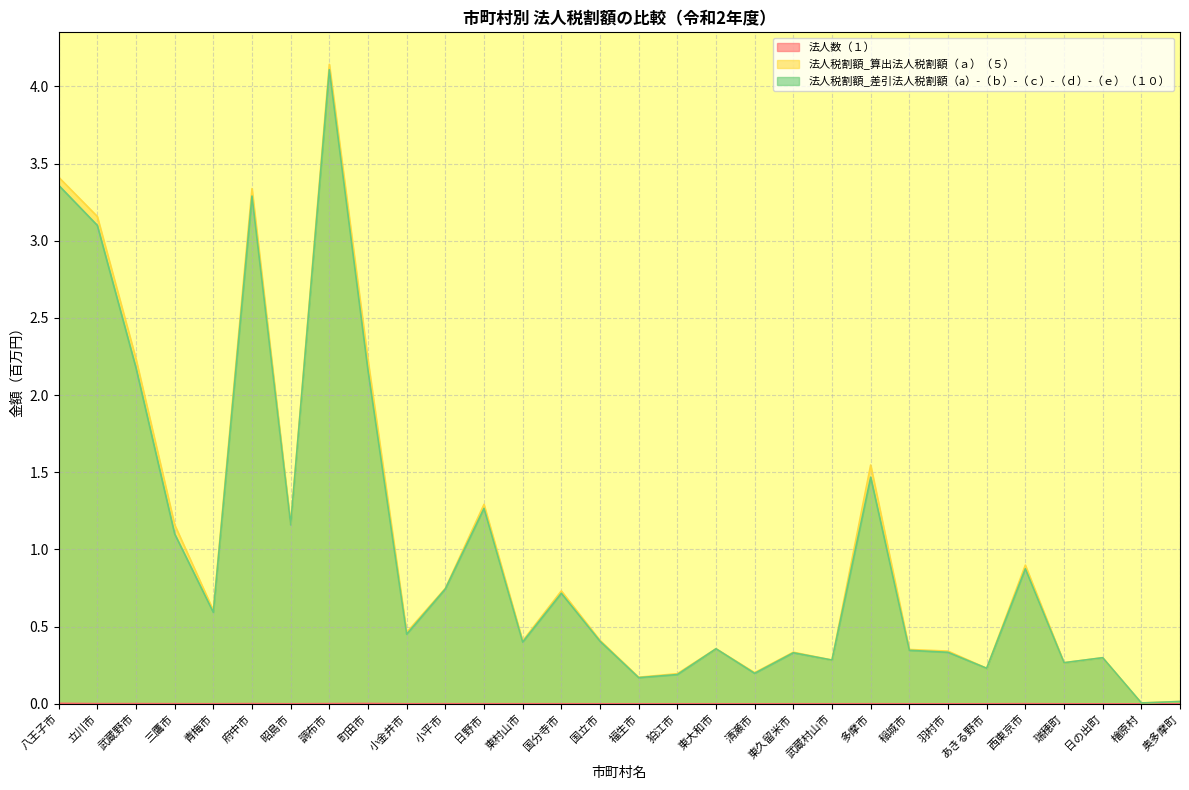

What is the difference between the second highest and second lowest values in the 法人税割額_算出法人税割額（ａ）（５） series?

3.4